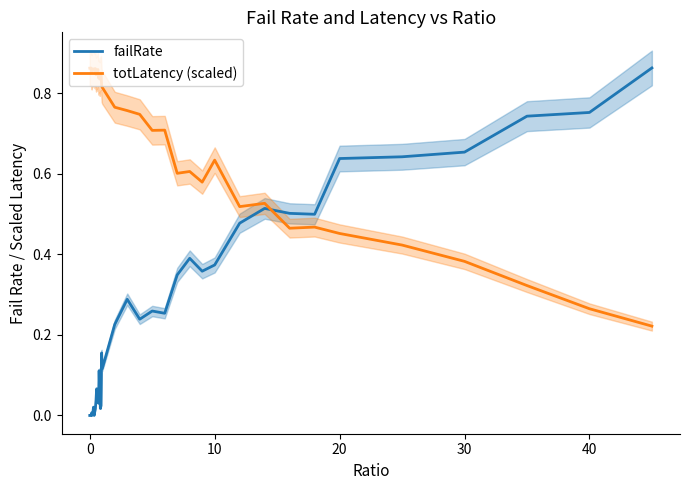

True or false: failRate has more than 0 interior local peaks.

True